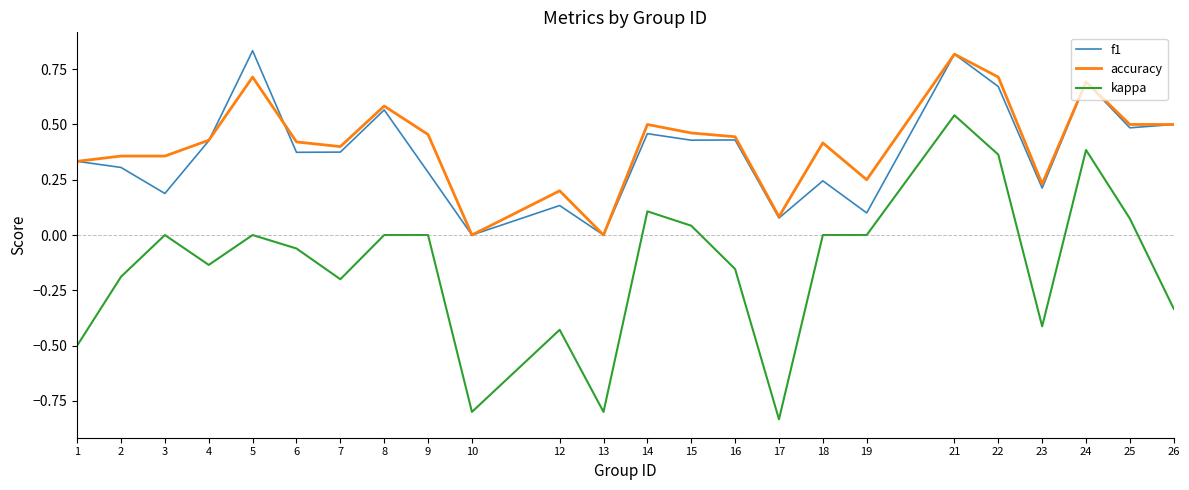

Which series has the widest spread of values?

kappa